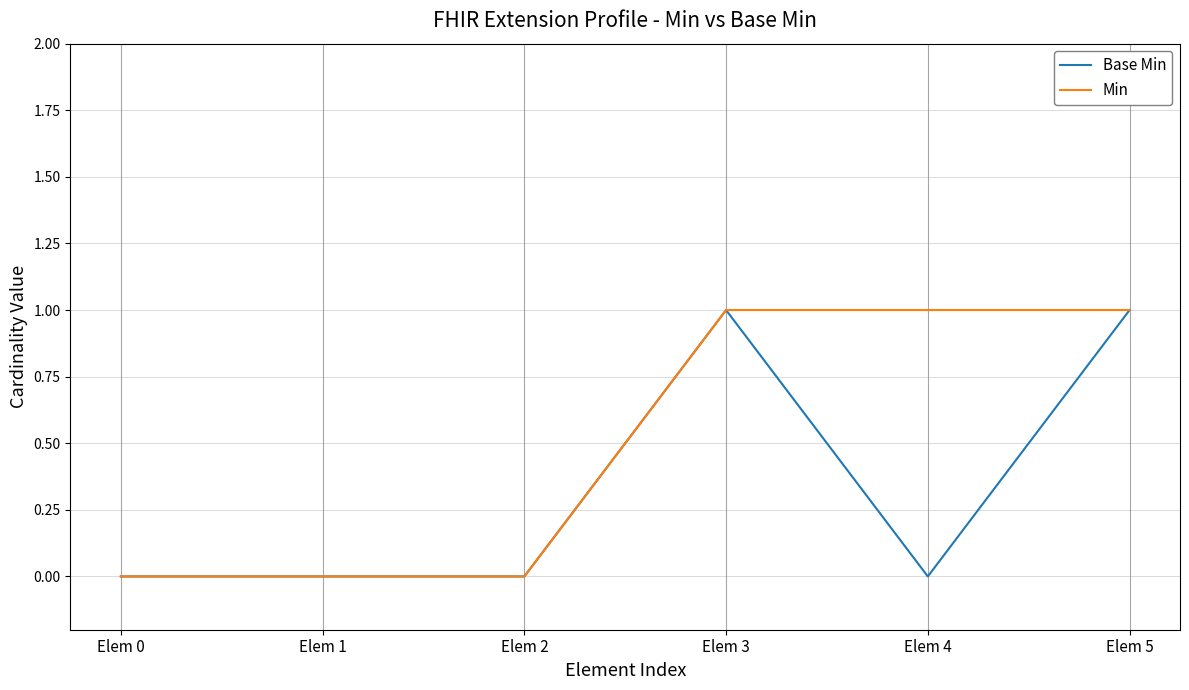

Is the value of Min at Elem 4 greater than the value of Base Min at Elem 0?

Yes